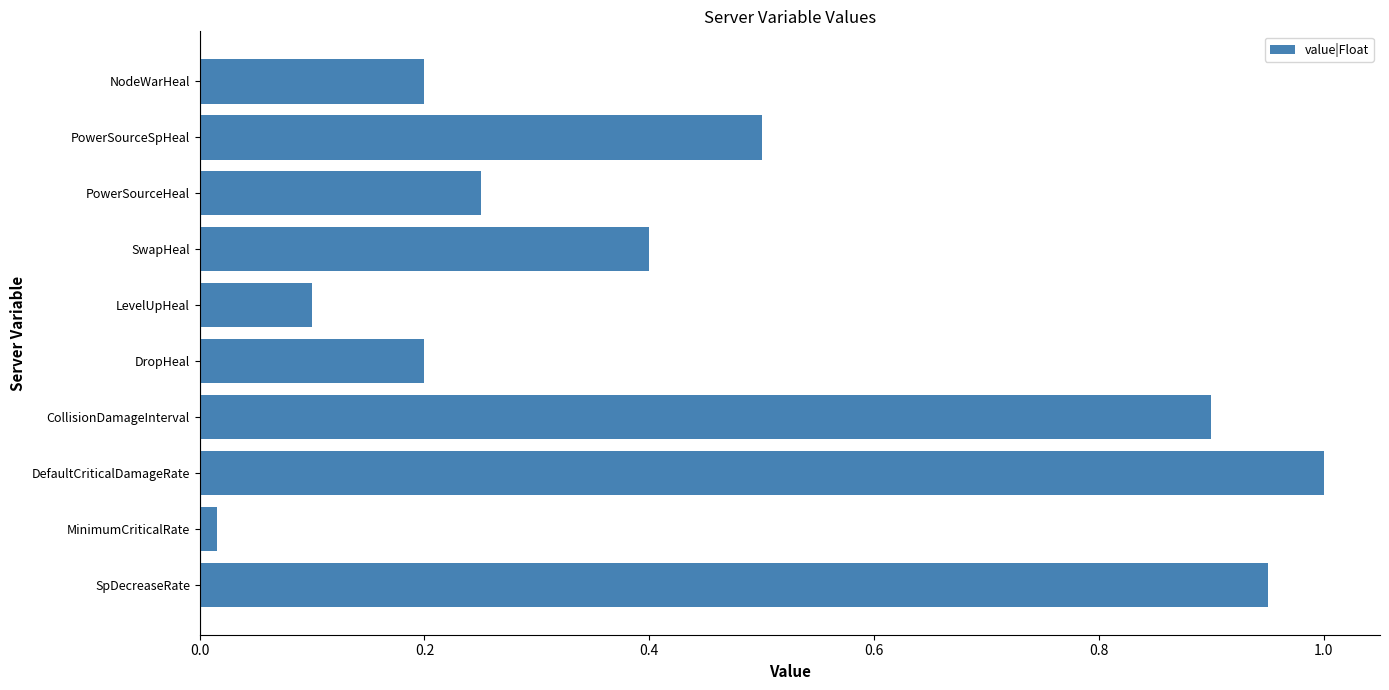

The chart shows a value of 0.2 at DropHeal. True or false?

True